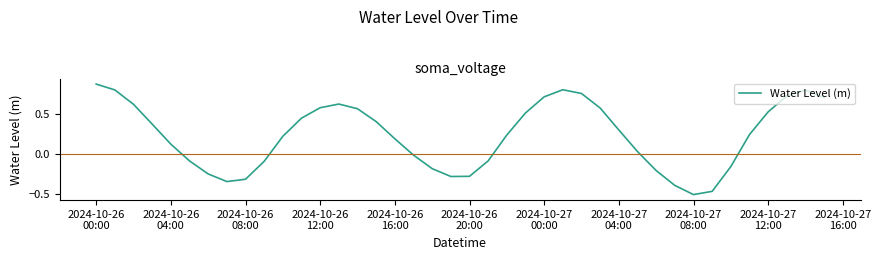

What is the difference between the maximum and minimum values?

1.4